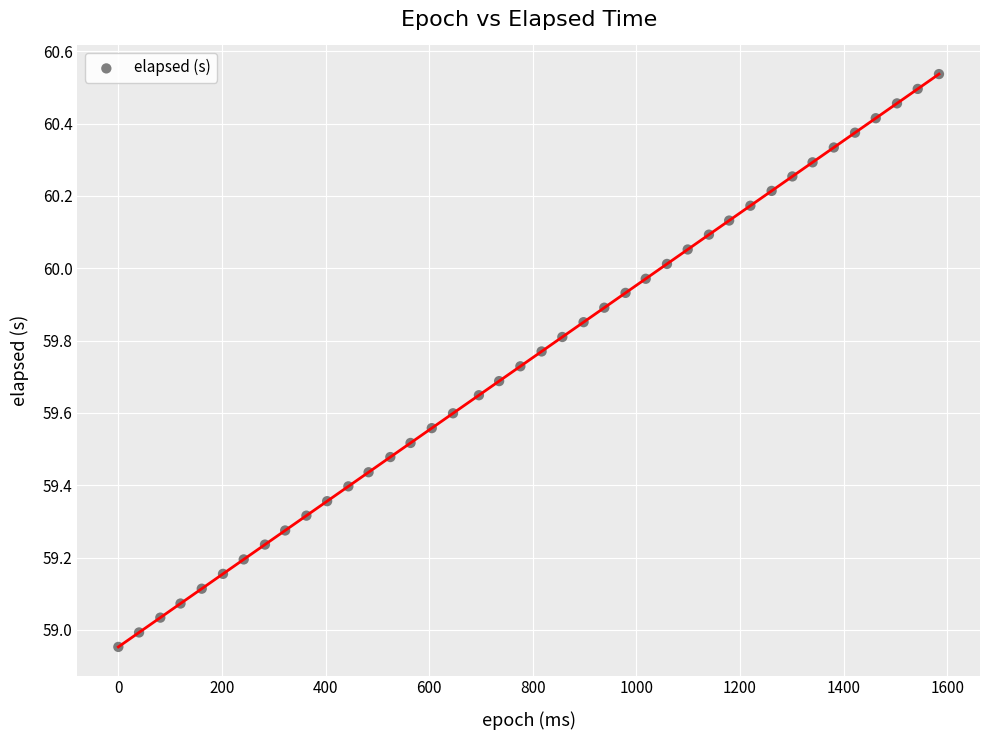

What is the range of Y values (max minus min)?

1.6